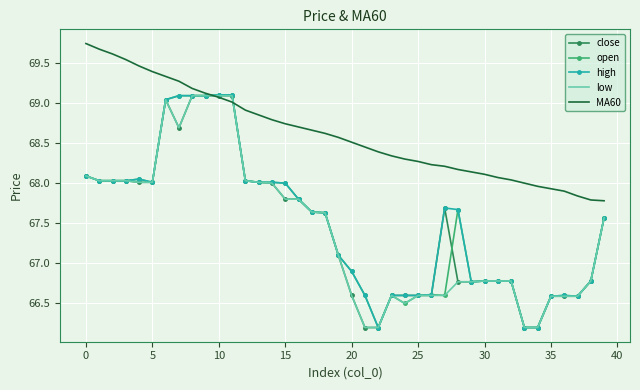

What is the smallest value displayed?

66.2